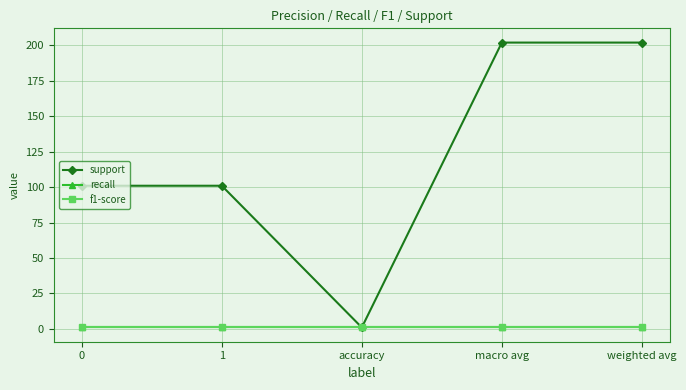

Which series has the largest total across all categories?

support